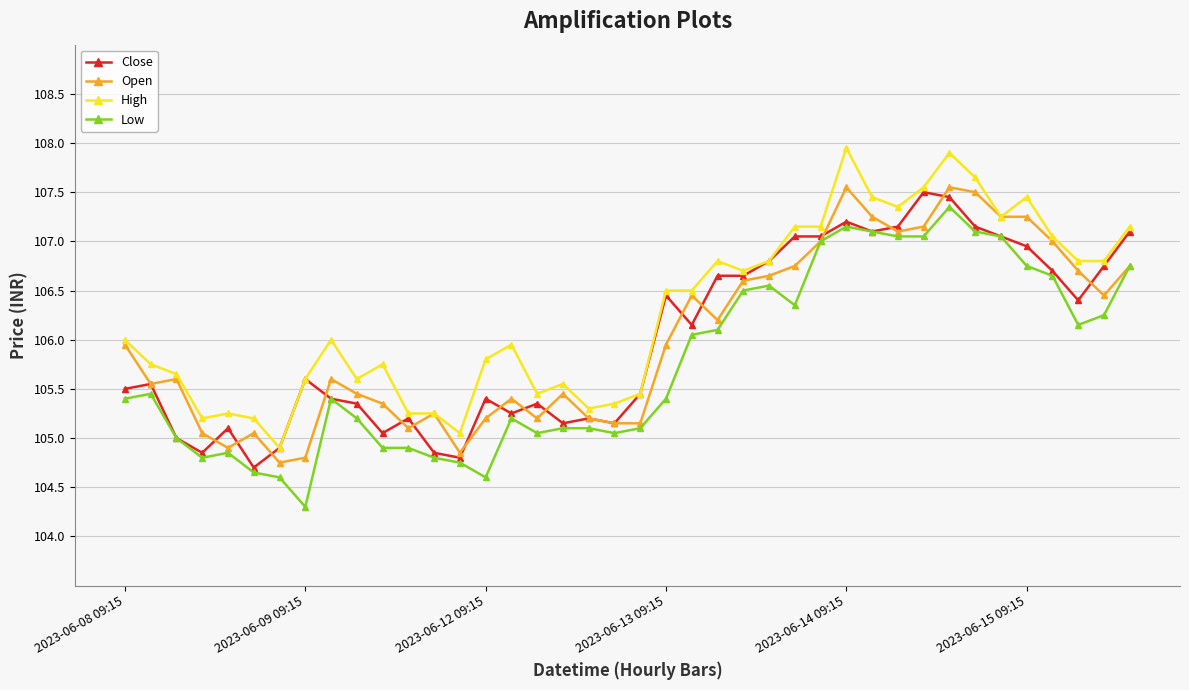

How many series are shown in this chart?

4